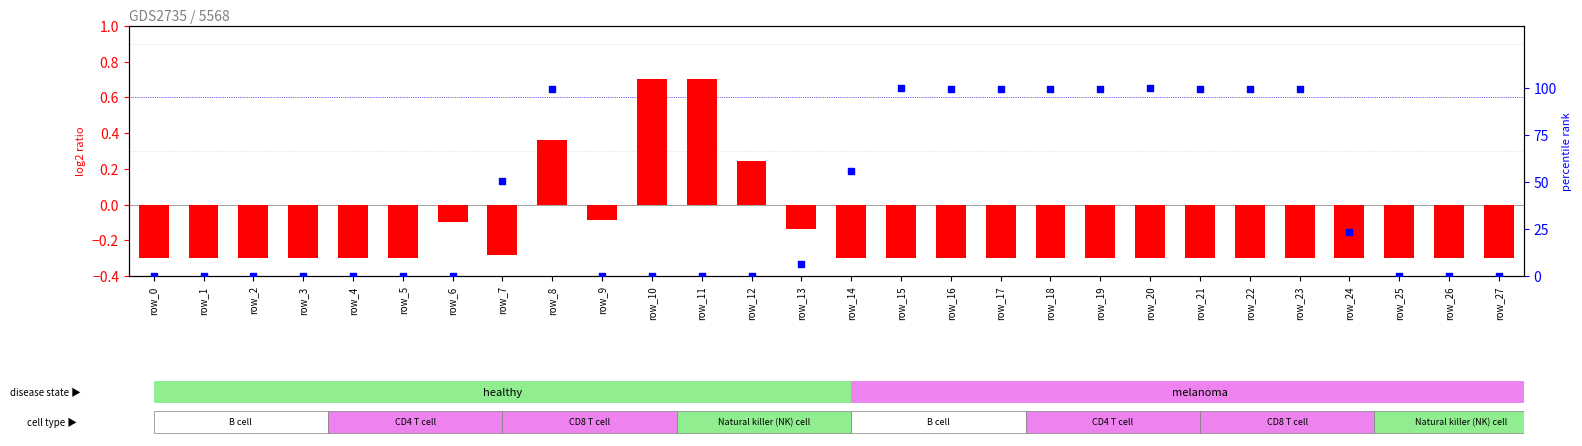

Which series reaches the maximum Y coordinate?

percentile rank within the sample